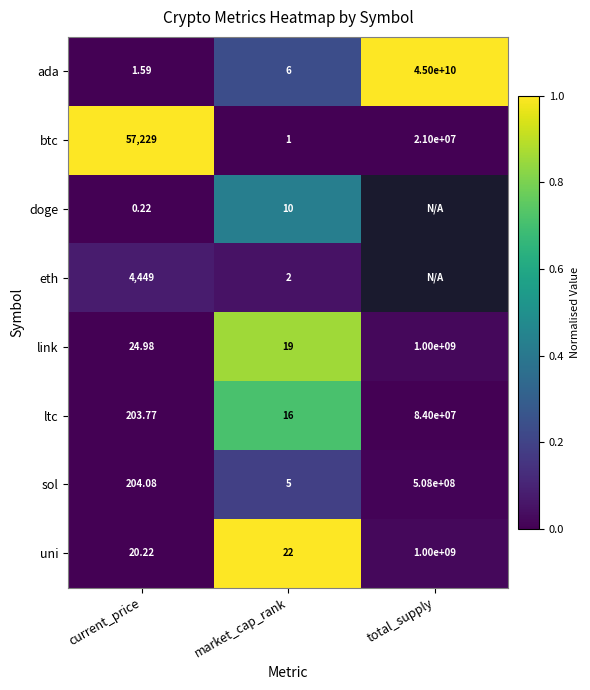

True or false: doge has a value of 0.2 at market_cap_rank.

False